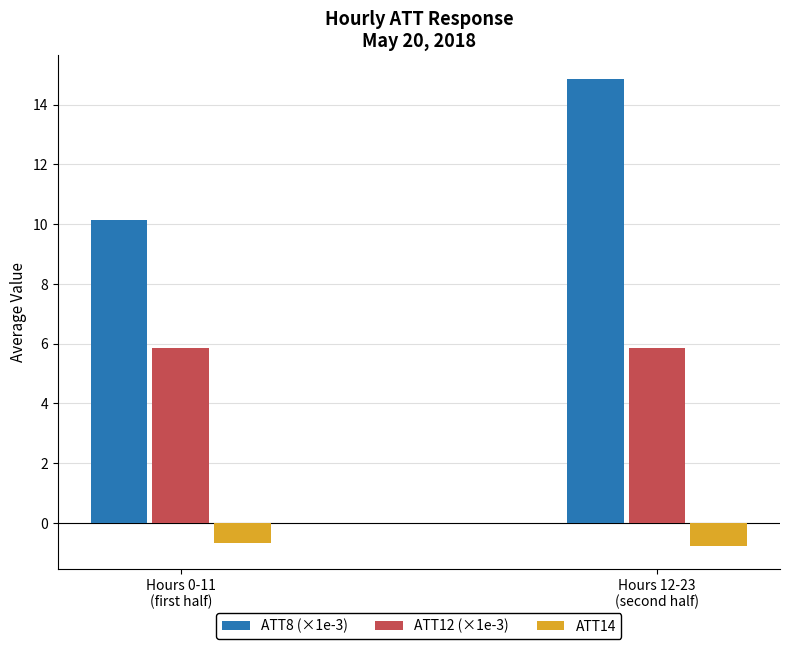

Are the bars horizontal?

No